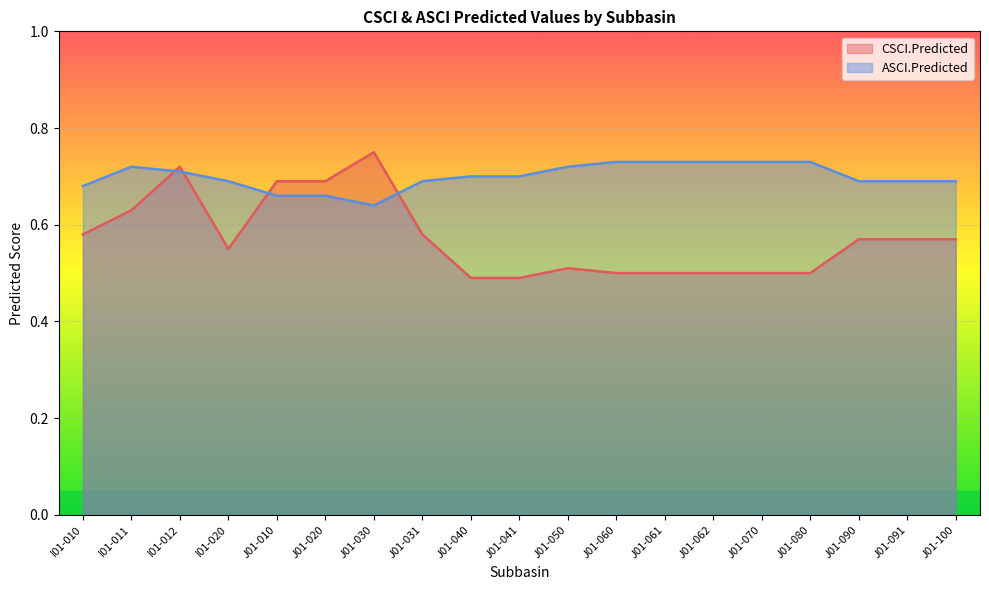

What is the minimum value shown in the chart?

0.5